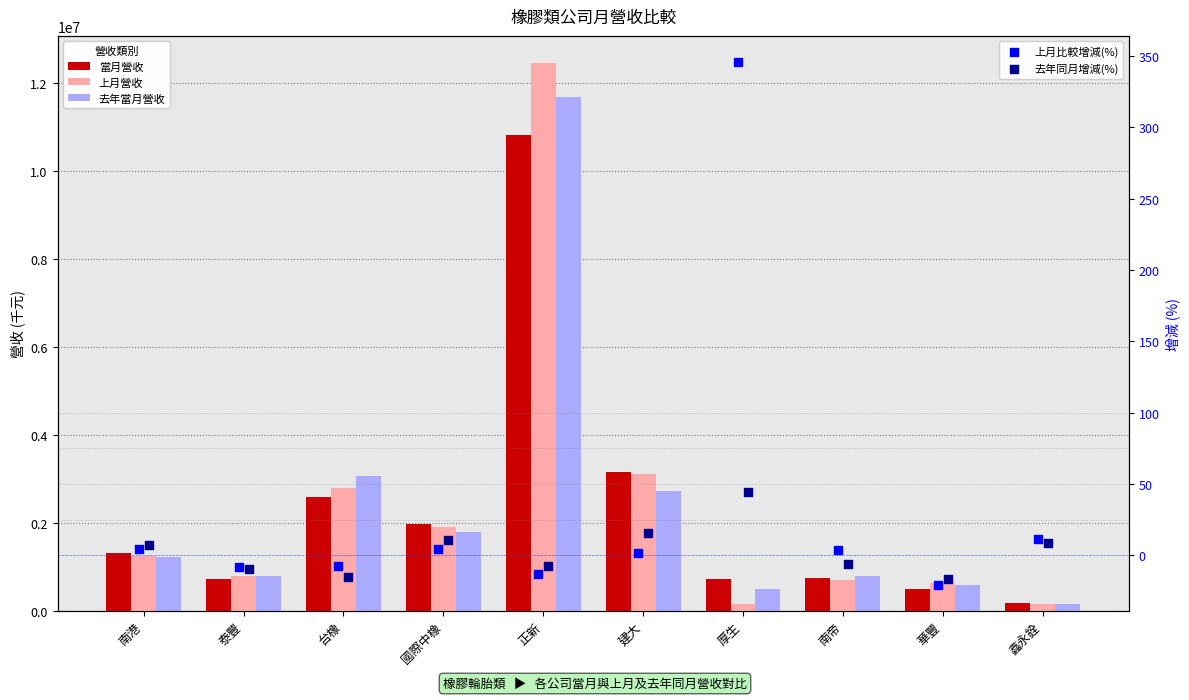

Is the value of 上月營收 at 正新 greater than the value of 上月比較增減(%) at 台橡?

Yes